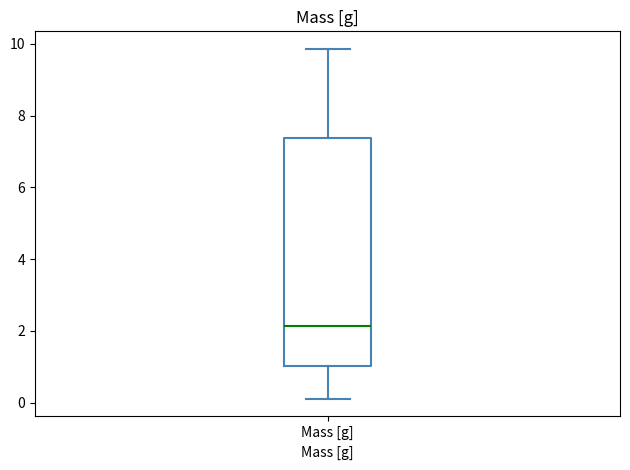

Where is the lower edge of the box for Mass [g] on the y-axis? The values are not printed on the chart, so give them approximately, as read against the axis.

1.0